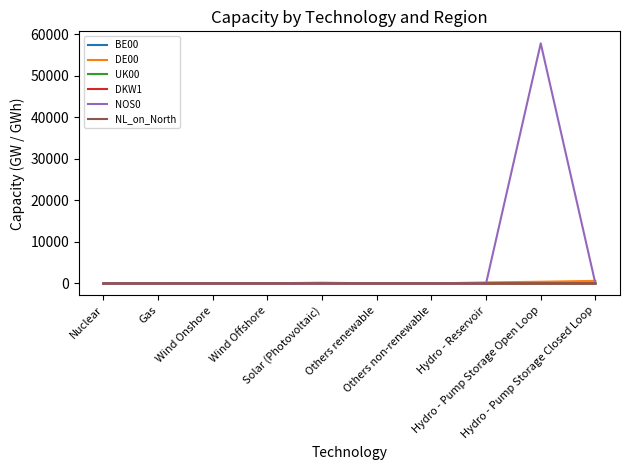

What is the greatest value displayed?

57825.3